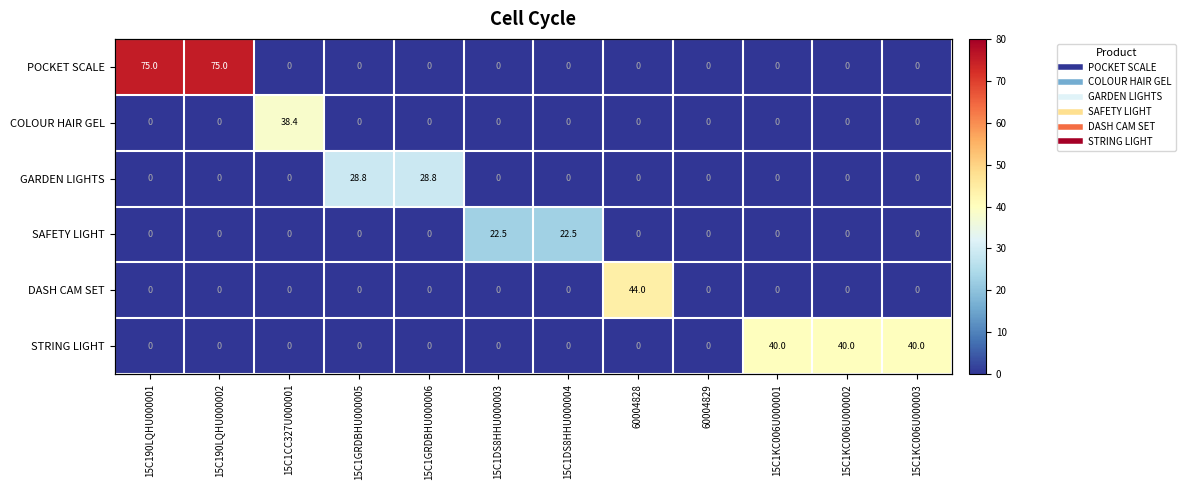

How many data points does each series have?

12